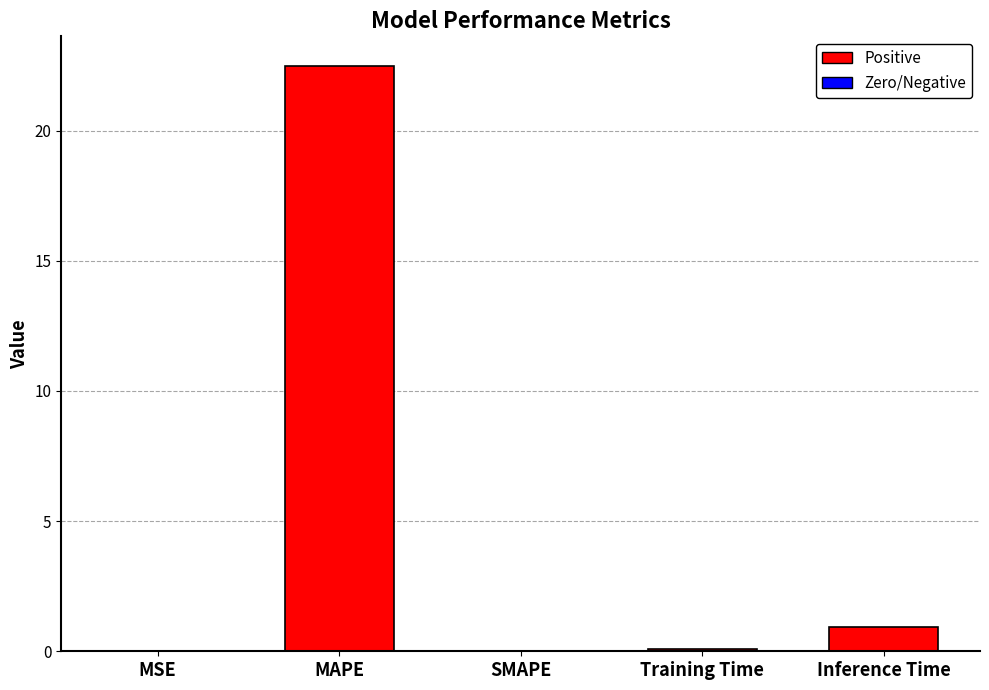

The chart shows a value of 0.0 at SMAPE. True or false?

True